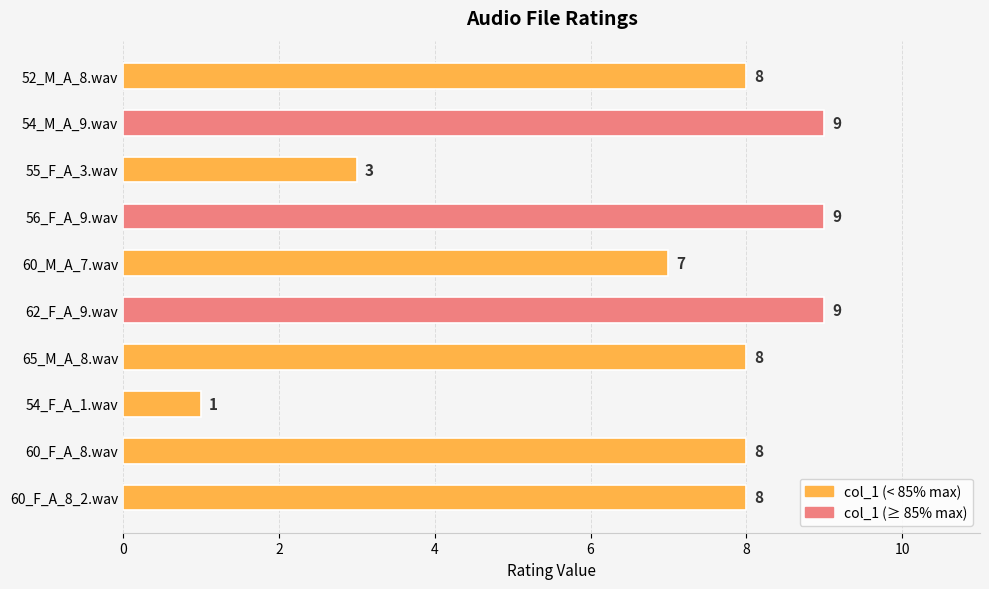

Reading top to bottom, transcribe all the data shown in this chart.

52_M_A_8.wav=8	54_M_A_9.wav=9	55_F_A_3.wav=3	56_F_A_9.wav=9	60_M_A_7.wav=7	62_F_A_9.wav=9	65_M_A_8.wav=8	54_F_A_1.wav=1	60_F_A_8.wav=8	60_F_A_8_2.wav=8